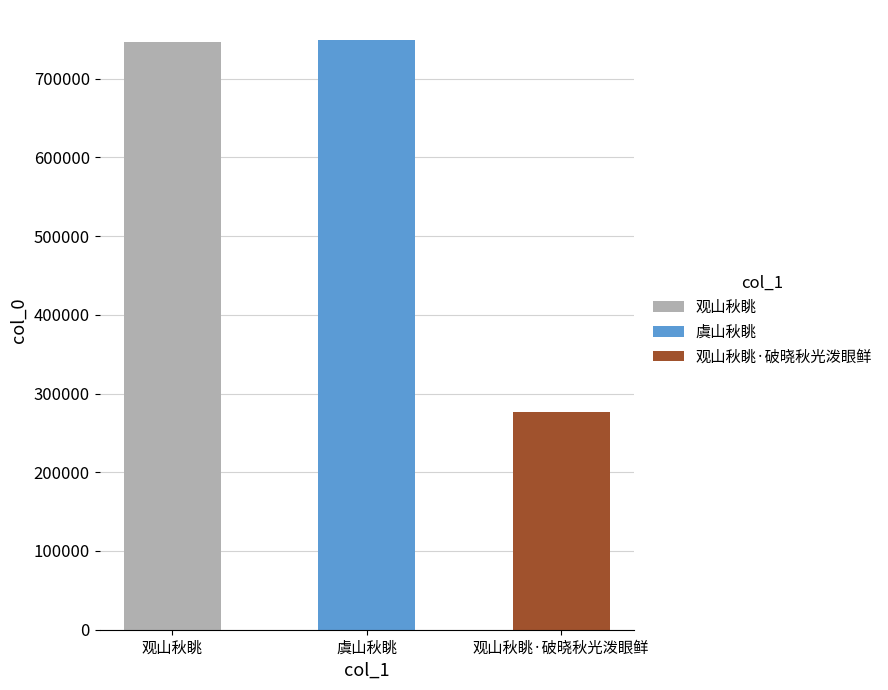

True or false: the data shows 397012 at 观山秋眺·破晓秋光泼眼鲜.

False